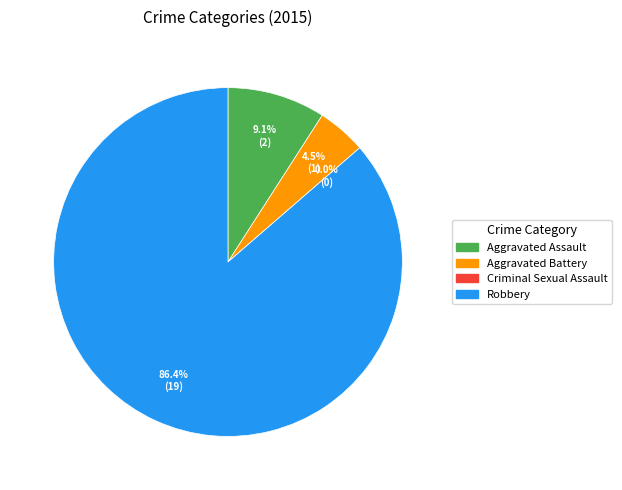

To the nearest percent, what portion does Robbery represent?

86%